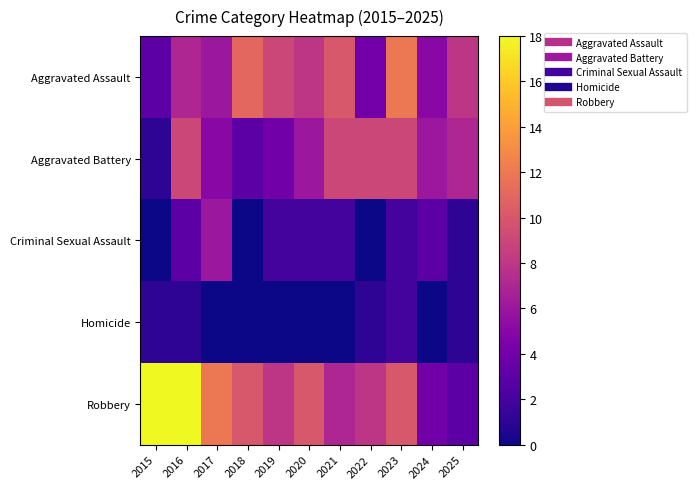

Reading left to right, list all the values displayed in this chart.

Aggravated Assault: 2015=3	2016=7	2017=6	2018=11	2019=9	2020=8	2021=10	2022=4	2023=12	2024=5	2025=8
Aggravated Battery: 2015=1	2016=9	2017=5	2018=3	2019=4	2020=6	2021=9	2022=9	2023=9	2024=6	2025=7
Criminal Sexual Assault: 2015=0	2016=3	2017=6	2018=0	2019=2	2020=2	2021=2	2022=0	2023=2	2024=3	2025=1
Homicide: 2015=1	2016=1	2017=0	2018=0	2019=0	2020=0	2021=0	2022=1	2023=2	2024=0	2025=1
Robbery: 2015=18	2016=18	2017=12	2018=10	2019=8	2020=10	2021=7	2022=8	2023=10	2024=4	2025=3